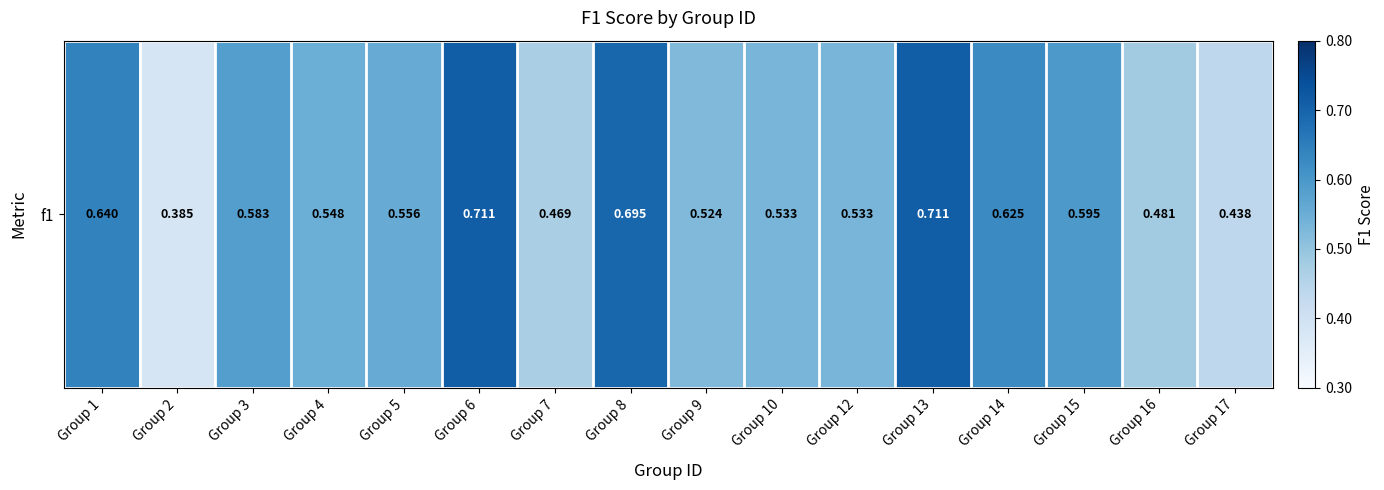

What is the difference between the values at Group 16 and Group 3?

0.1